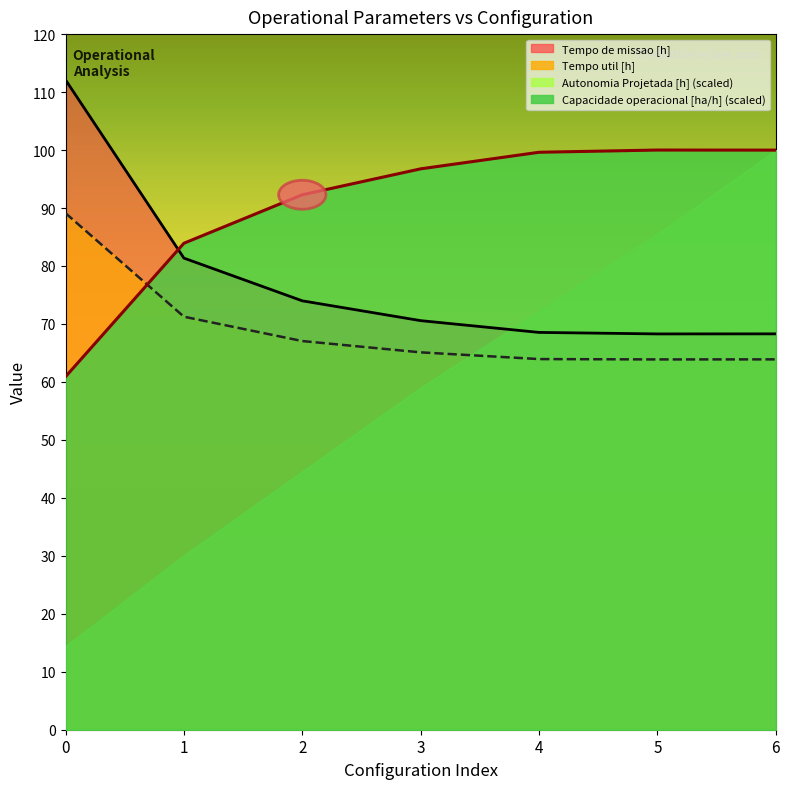

Is the value of Tempo de missao [h] at 4 greater than the value of Tempo util [h] at 2?

Yes